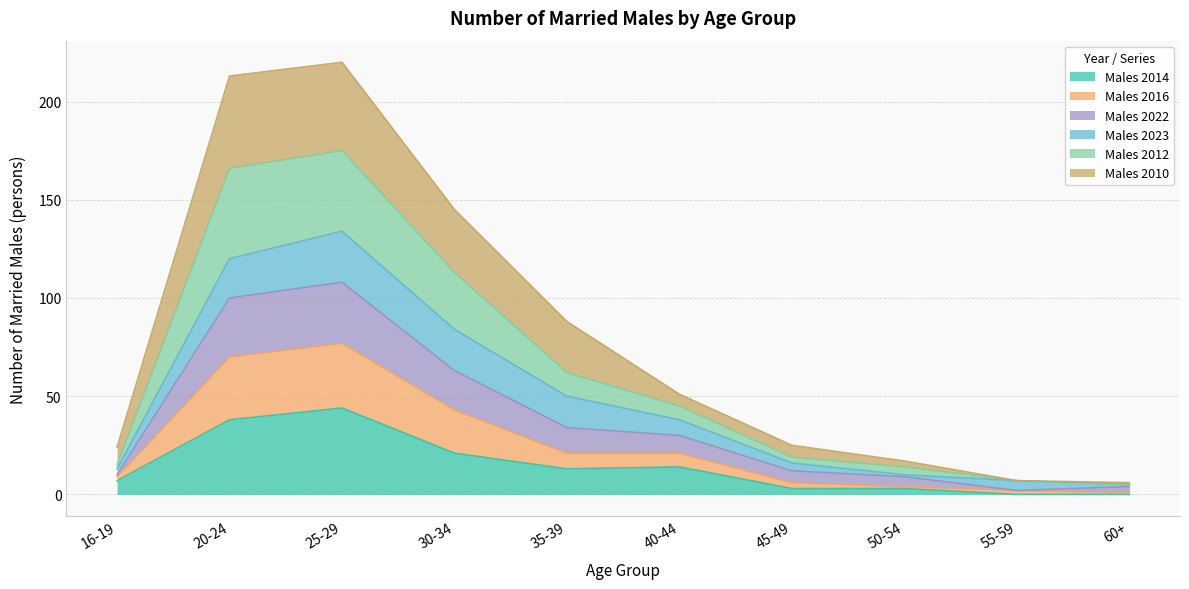

List the labels in order of Males 2016 value, smallest first.

60+, 55-59, 50-54, 16-19, 45-49, 40-44, 35-39, 30-34, 20-24, 25-29